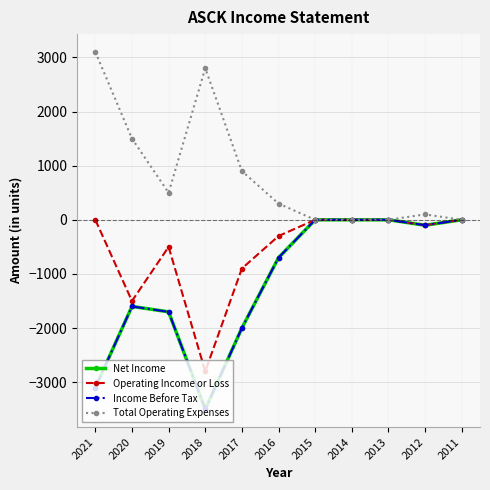

Which series changed the most between 2018 and 2015?

Net Income